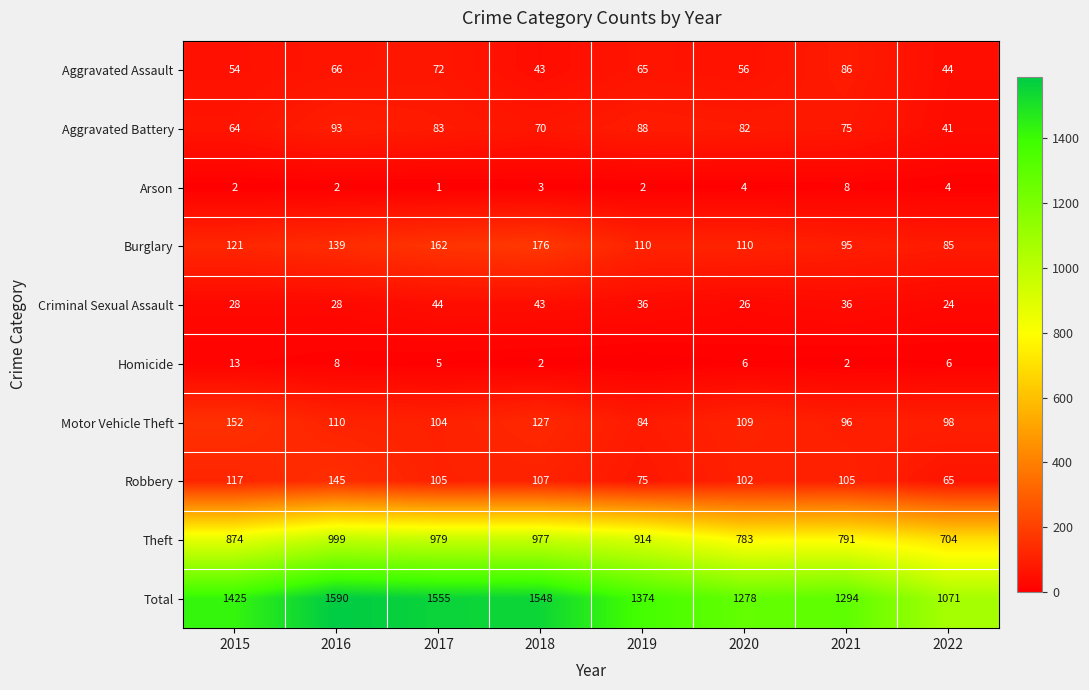

What is the difference between the Burglary values at 2017 and 2021?

67